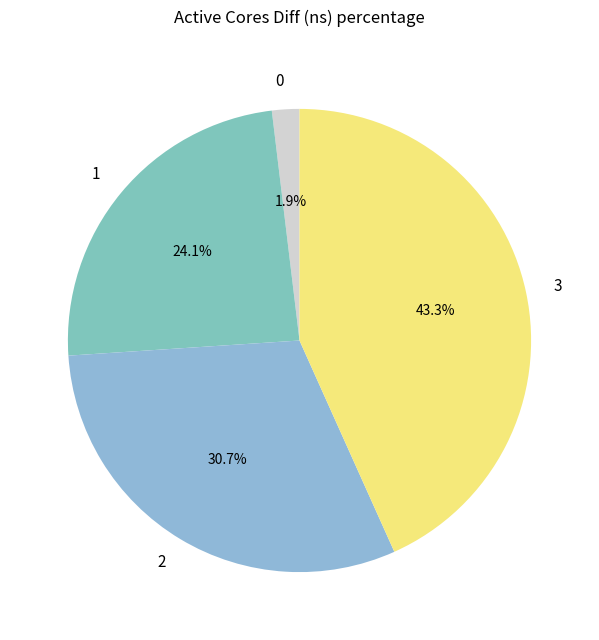

True or false: 1 accounts for 24% of the total.

True